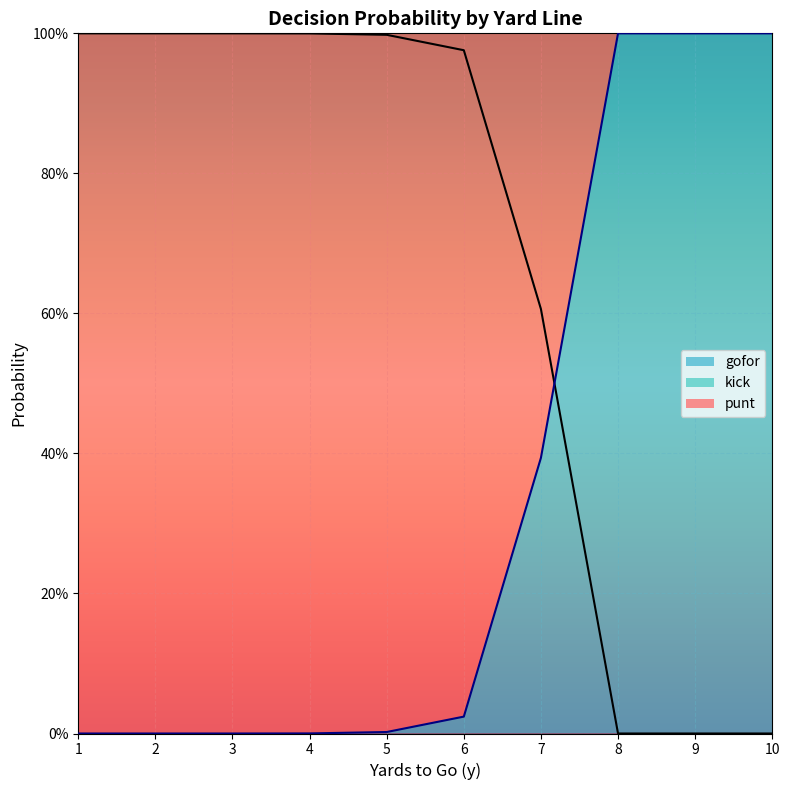

List the labels in order of gofor value, smallest first.

1, 2, 3, 4, 5, 6, 7, 8, 9, 10